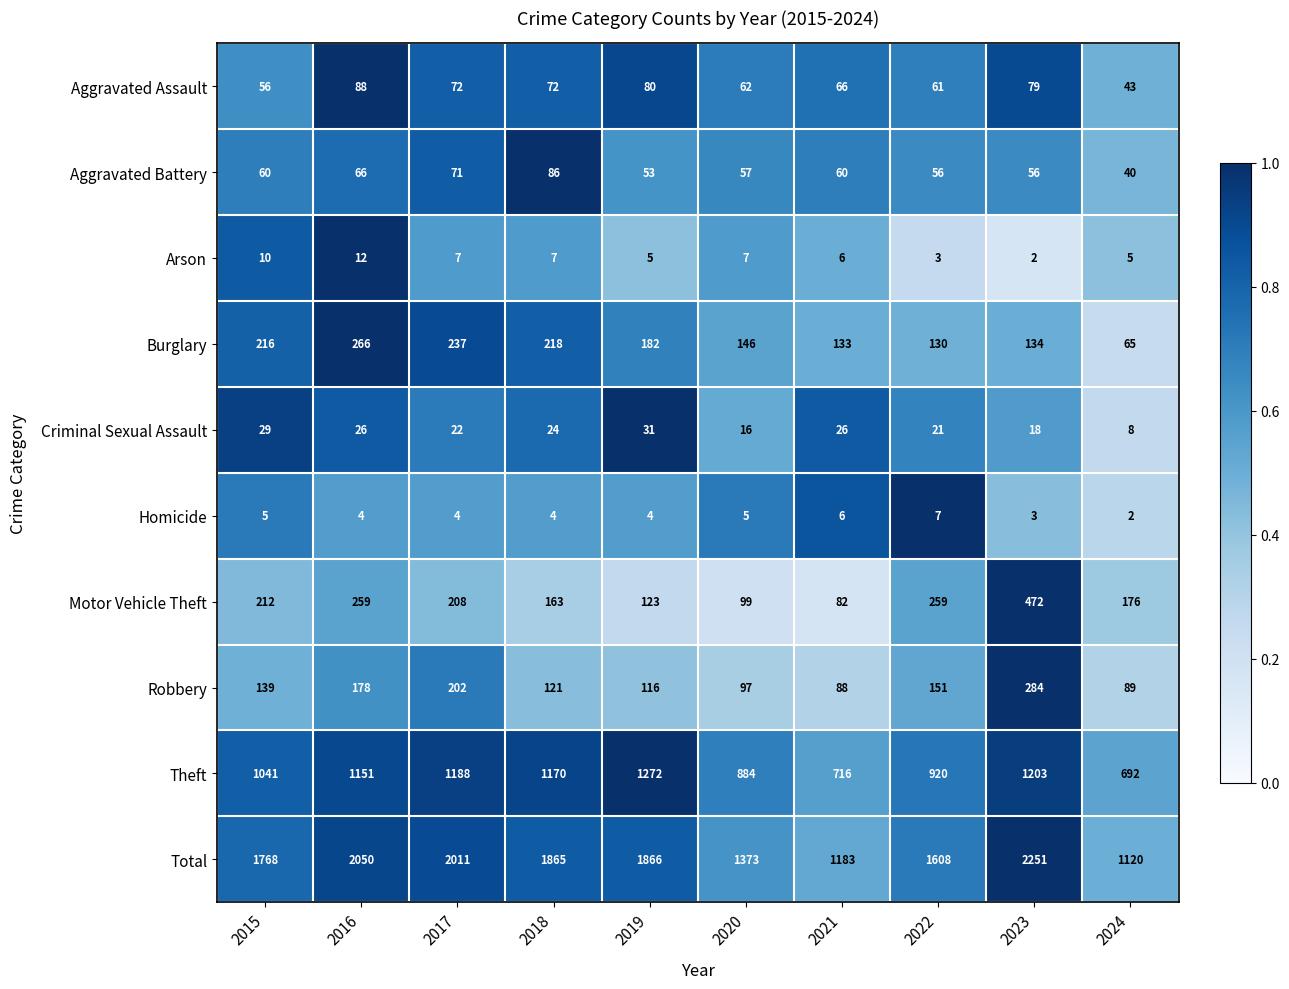

At which category is the sum across all series the highest?

2023